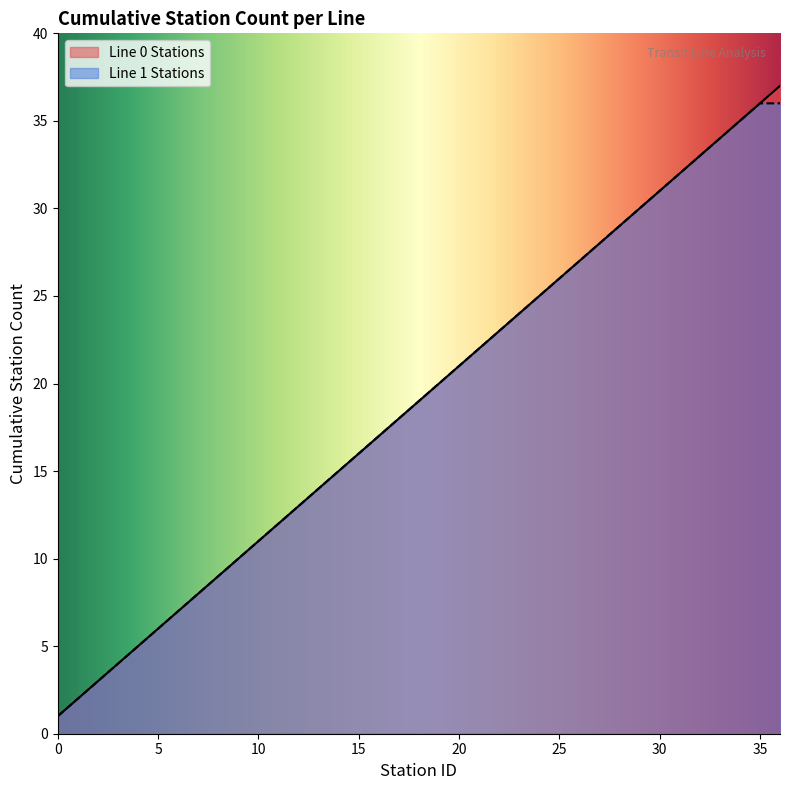

How many values in the Line 1 Stations series exceed 19?

18